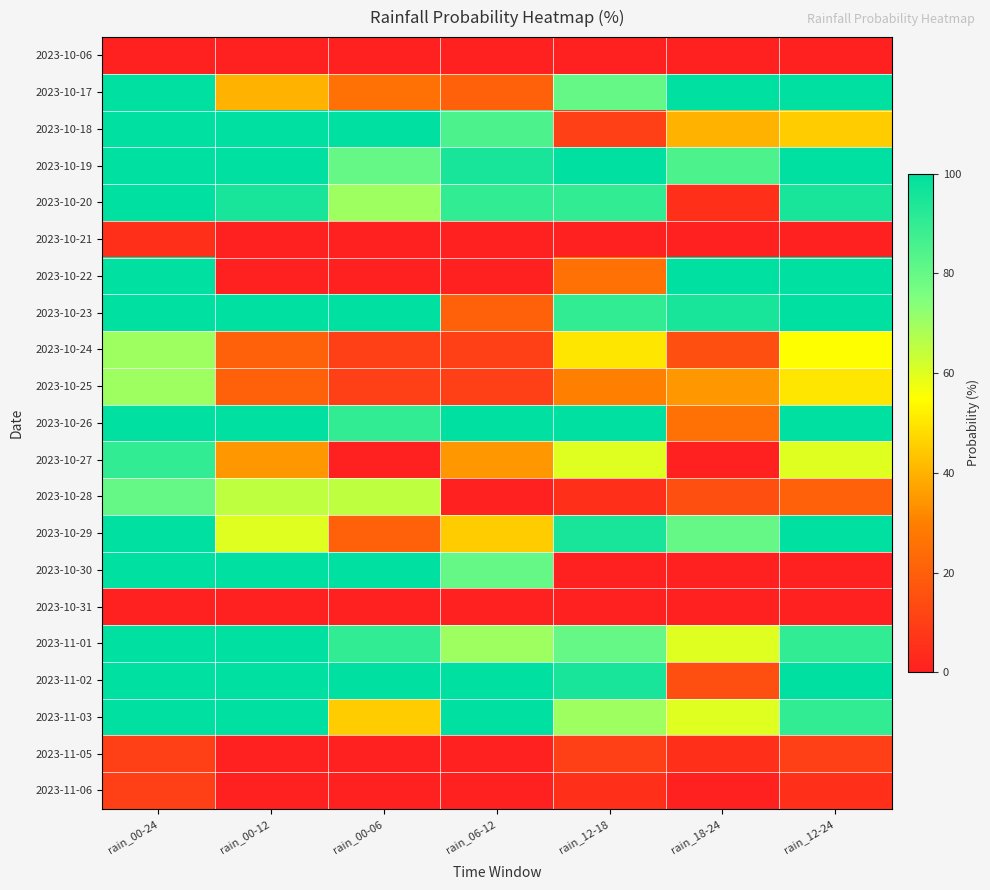

What is the greatest value displayed?

100